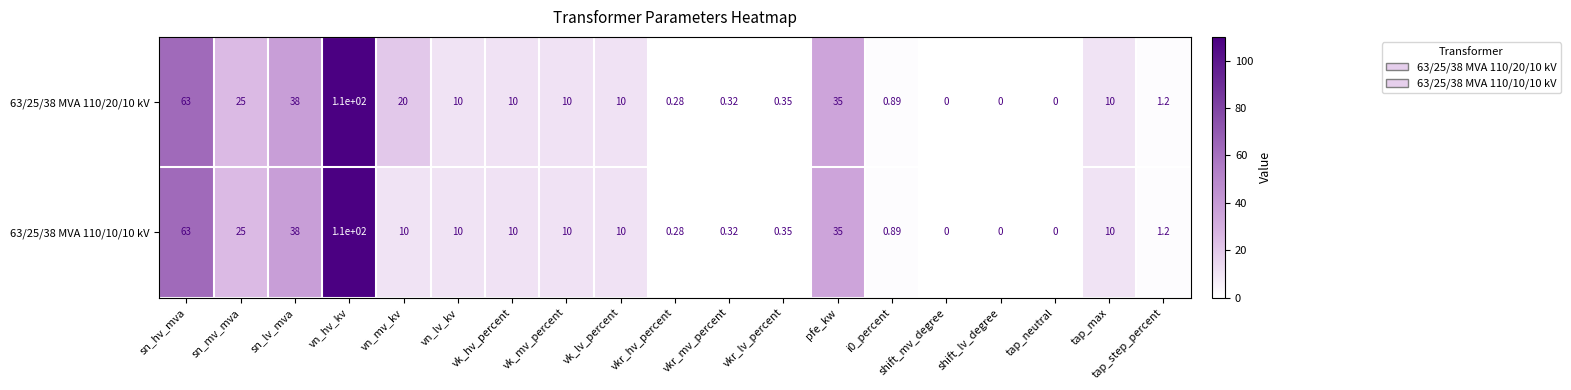

What is the total value across all series at vn_lv_kv?

20.0